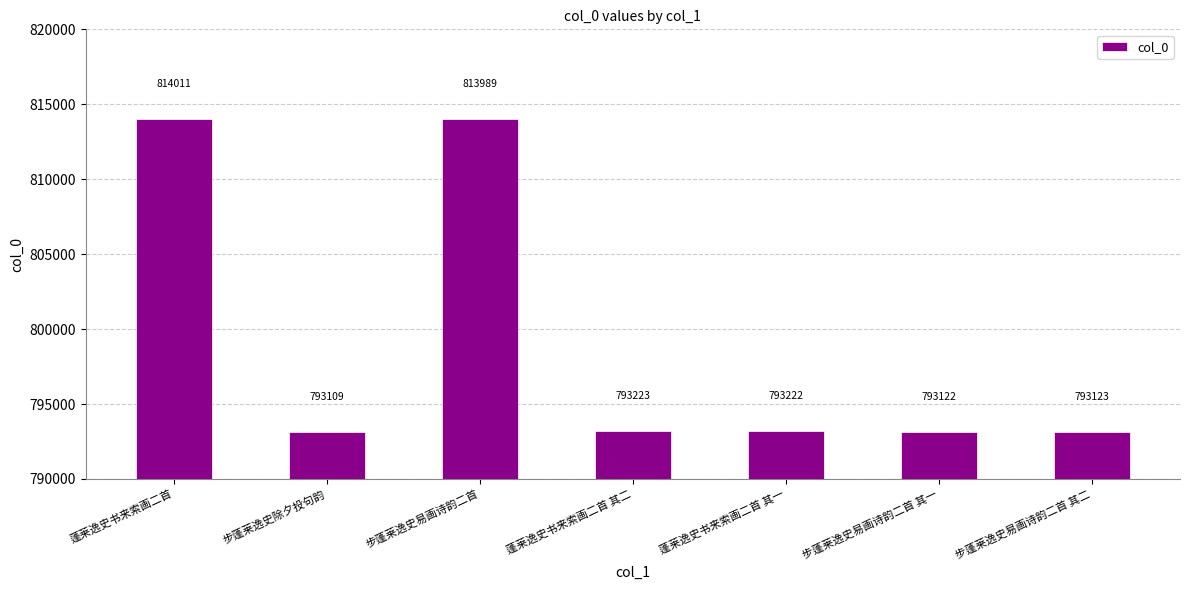

How many distinct data groups are displayed?

1